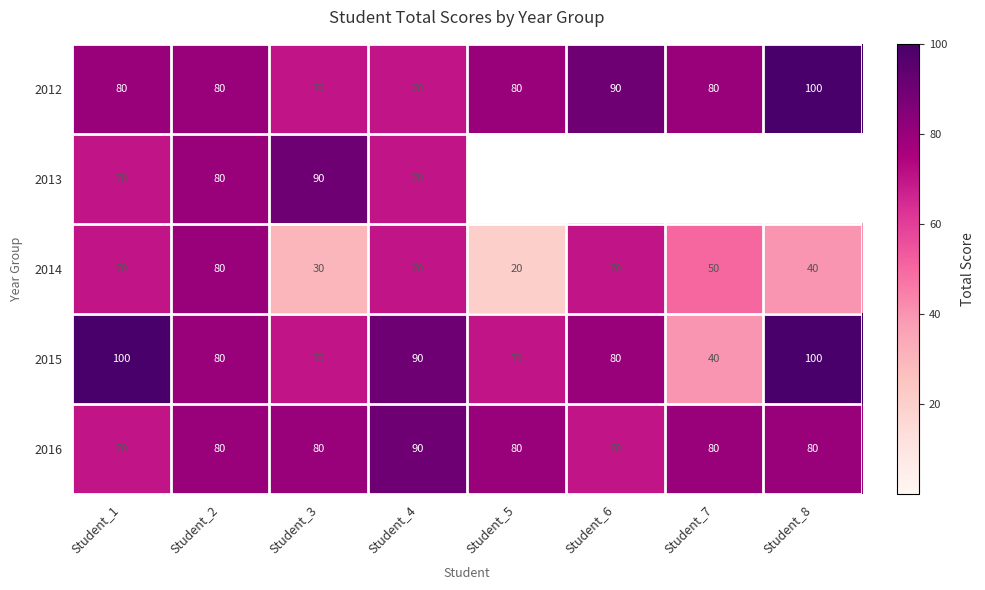

Count the 2012 values in the range 80 to 90.

5